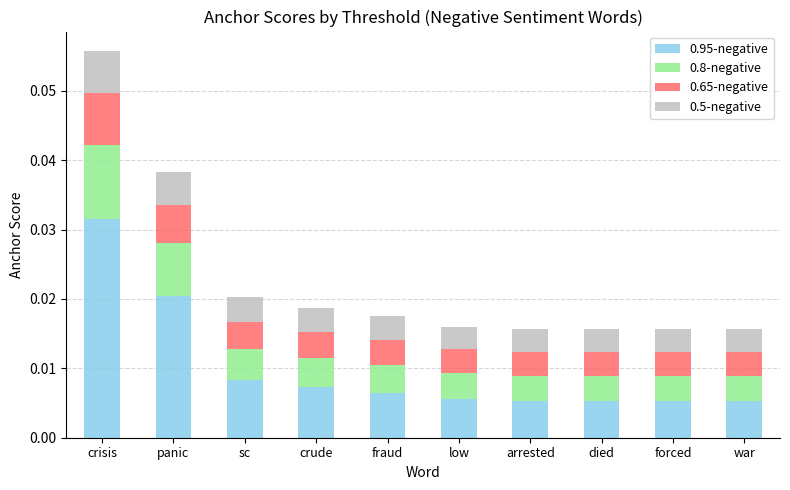

Count the 0.95-negative values in the range 0 to 1.

10